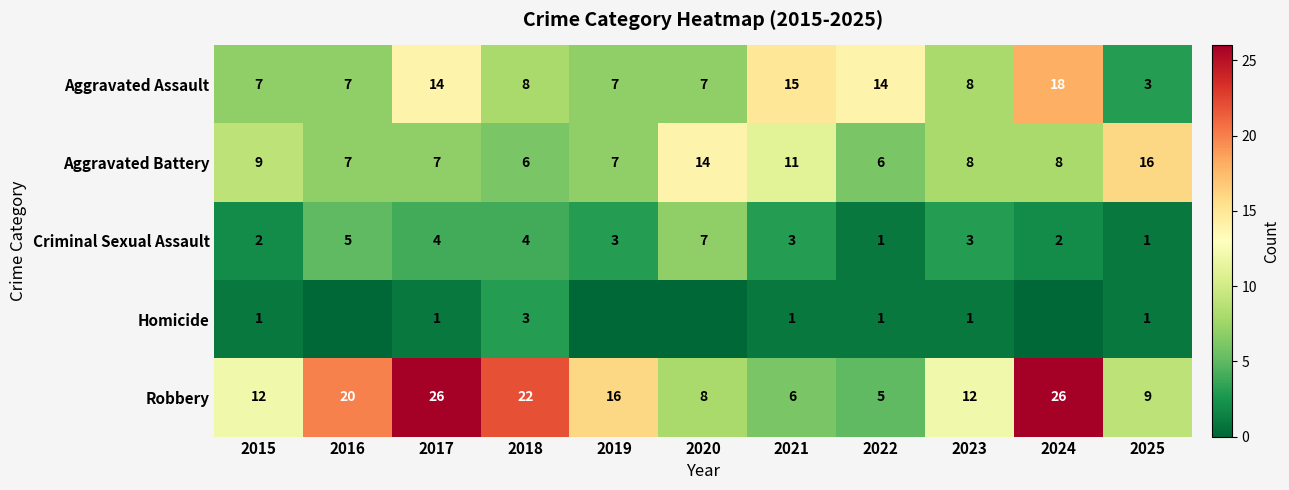

What is the difference between the second highest and minimum values in the Aggravated Assault series?

12